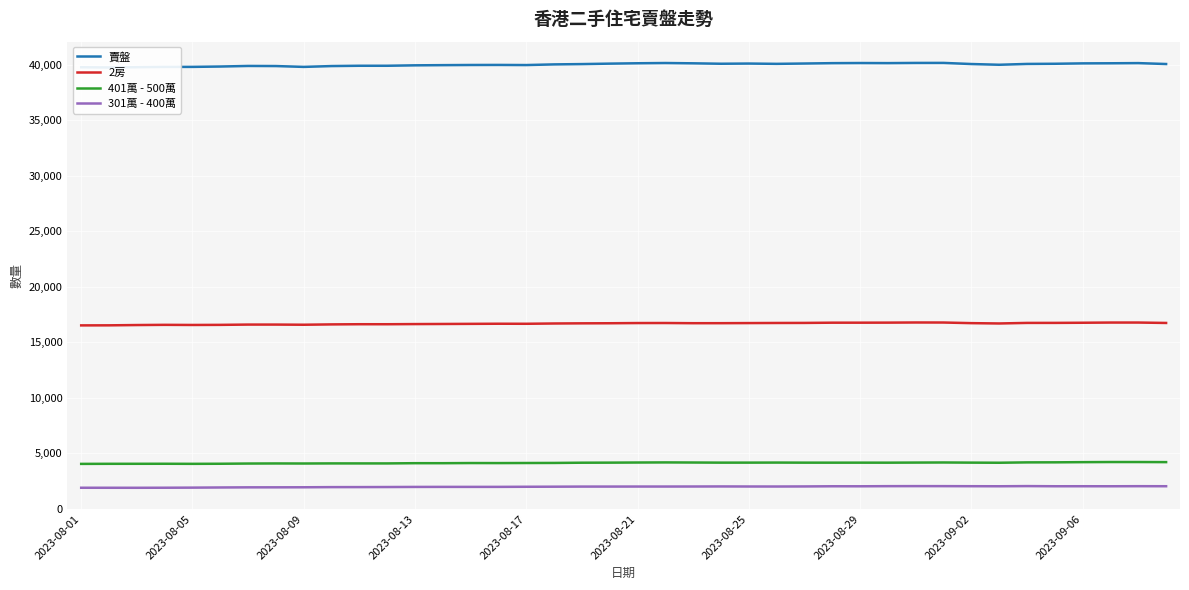

Is it true that 2房 equals 6014 at 2023-09-02?

False